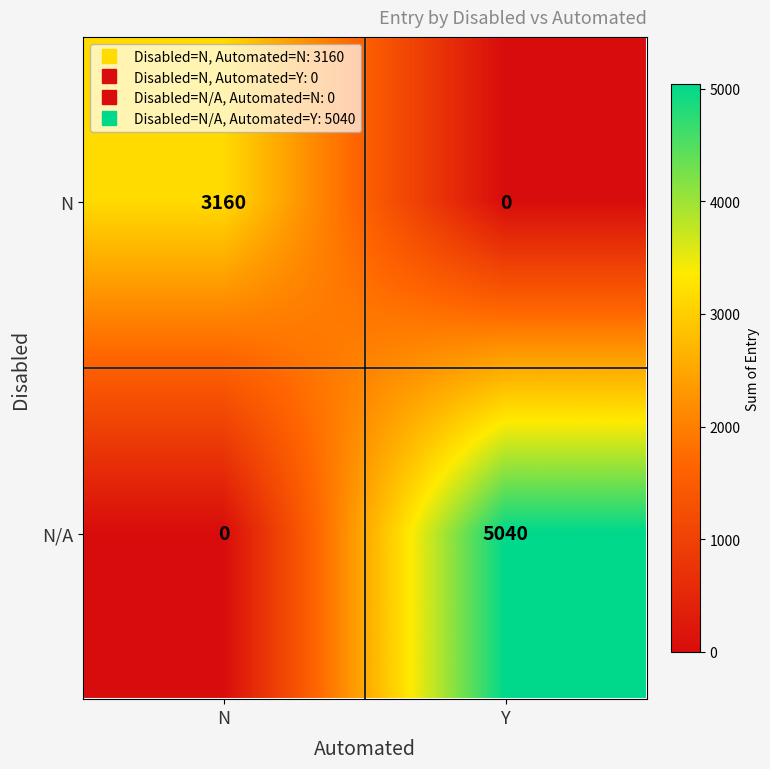

At how many categories does at least one series exceed 2484?

2